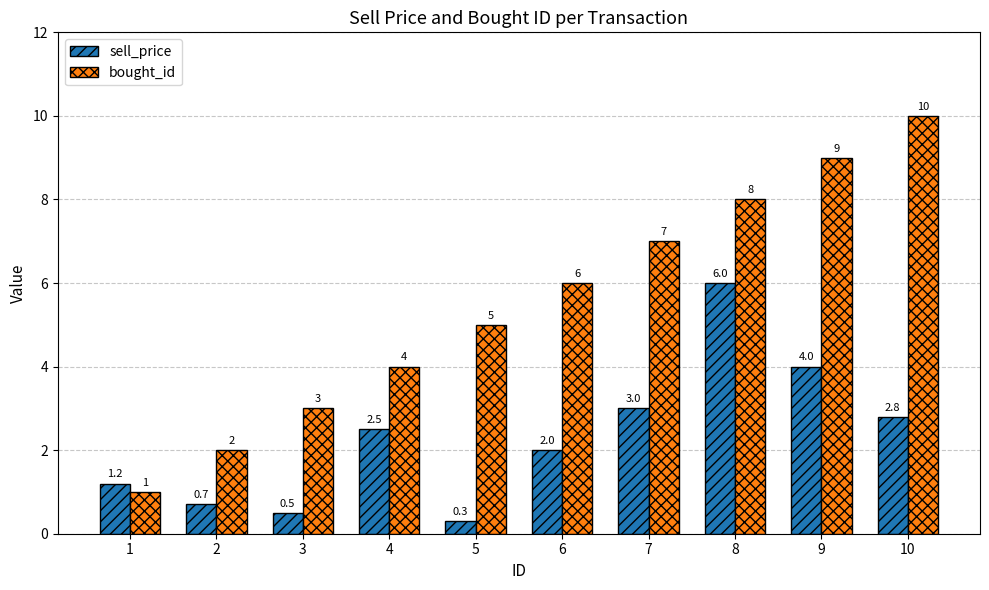

Reading left to right, what are all the values shown in this chart?

sell_price: 1=1.2	2=0.7	3=0.5	4=2.5	5=0.3	6=2.0	7=3.0	8=6.0	9=4.0	10=2.8
bought_id: 1=1.0	2=2.0	3=3.0	4=4.0	5=5.0	6=6.0	7=7.0	8=8.0	9=9.0	10=10.0